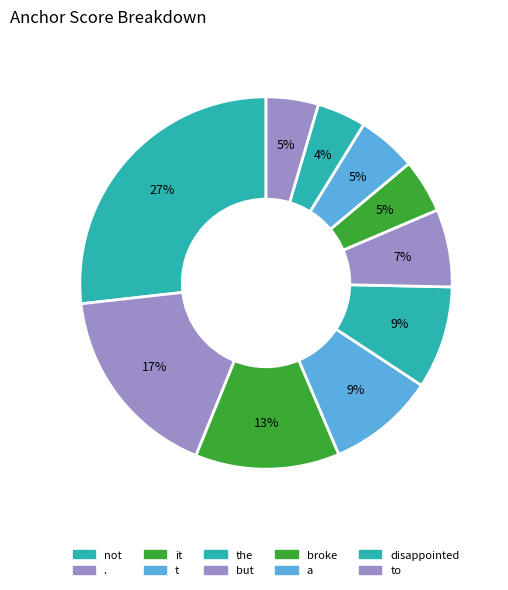

Count the number of slices in the pie.

10